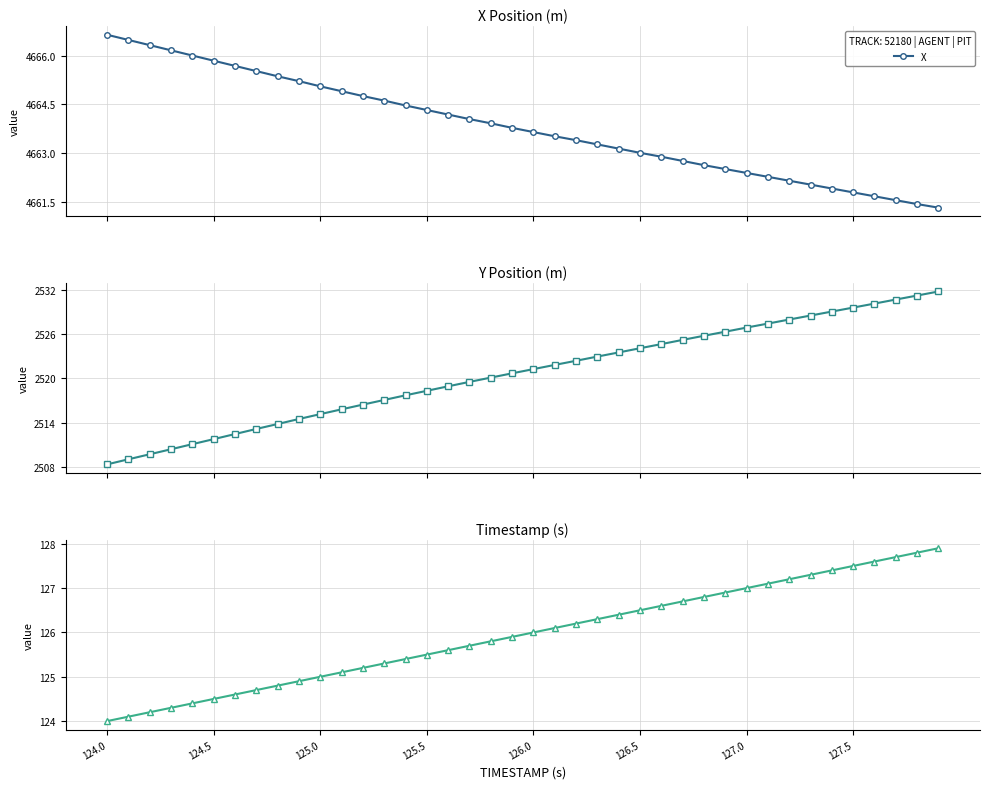

Which category has the highest value in the X series?

124.0